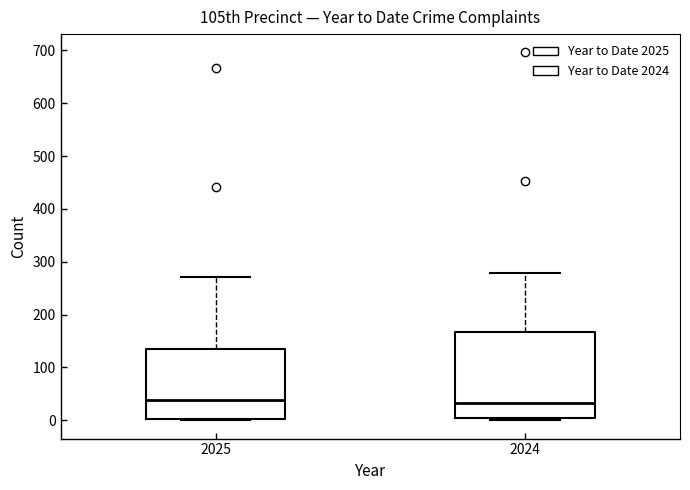

Where is the upper edge of the box at x = 2025 on the y-axis? The values are not printed on the chart, so give them approximately, as read against the axis.

130